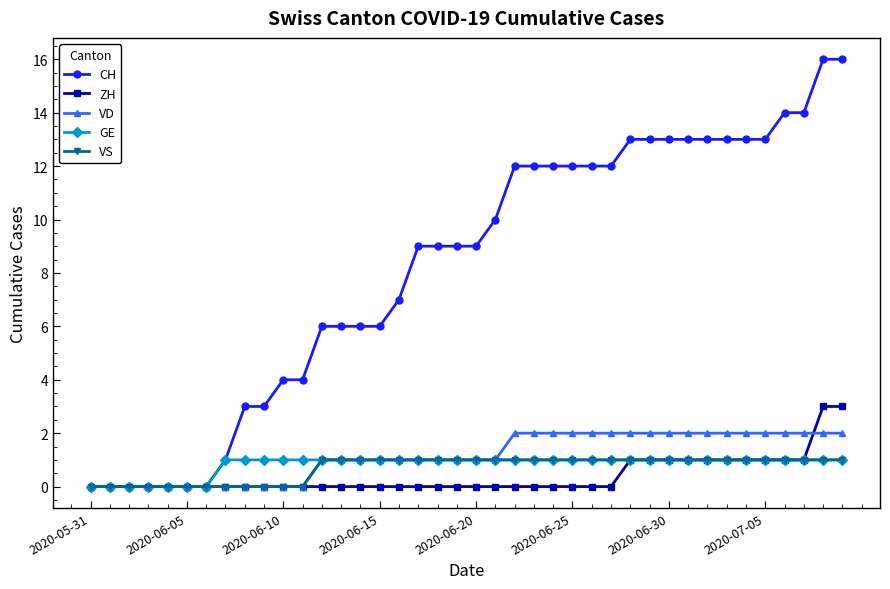

What is the maximum value shown in the chart?

16